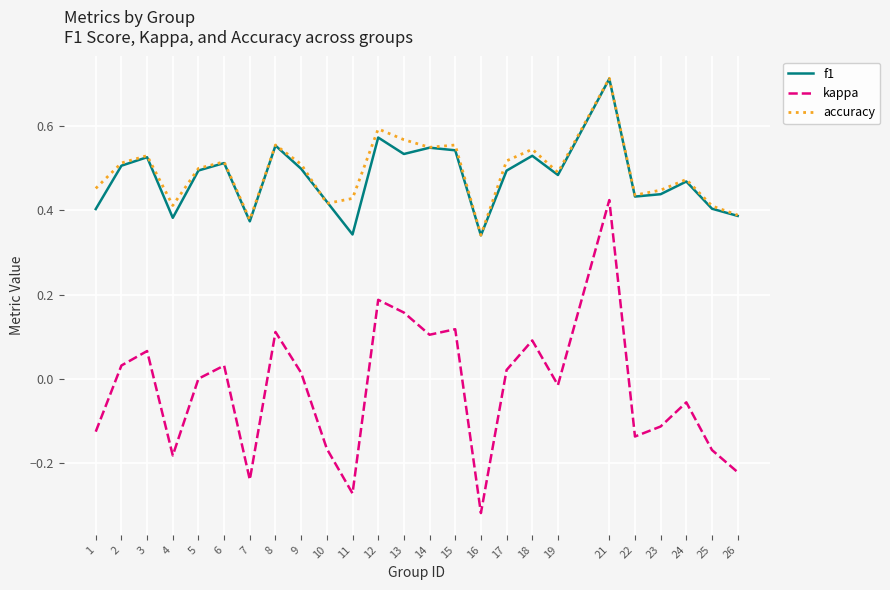

At which label does f1 reach its peak?

21